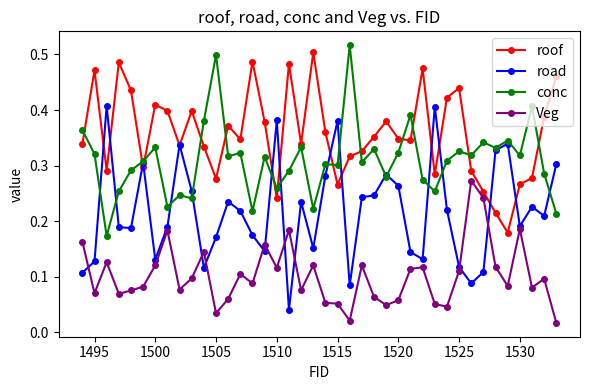

What are all the series names shown in the legend?

roof, road, conc, Veg